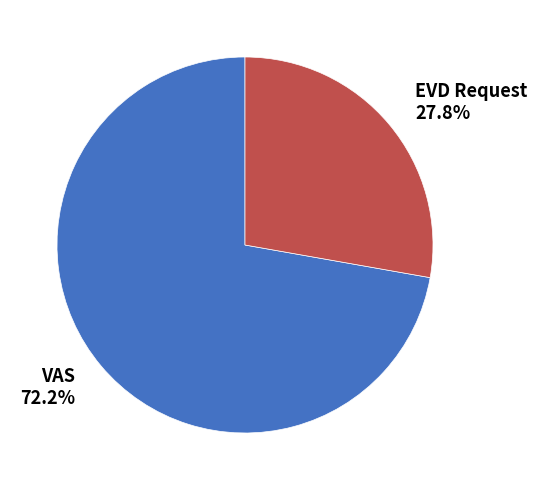

To the nearest percent, what portion does EVD Request represent?

28%